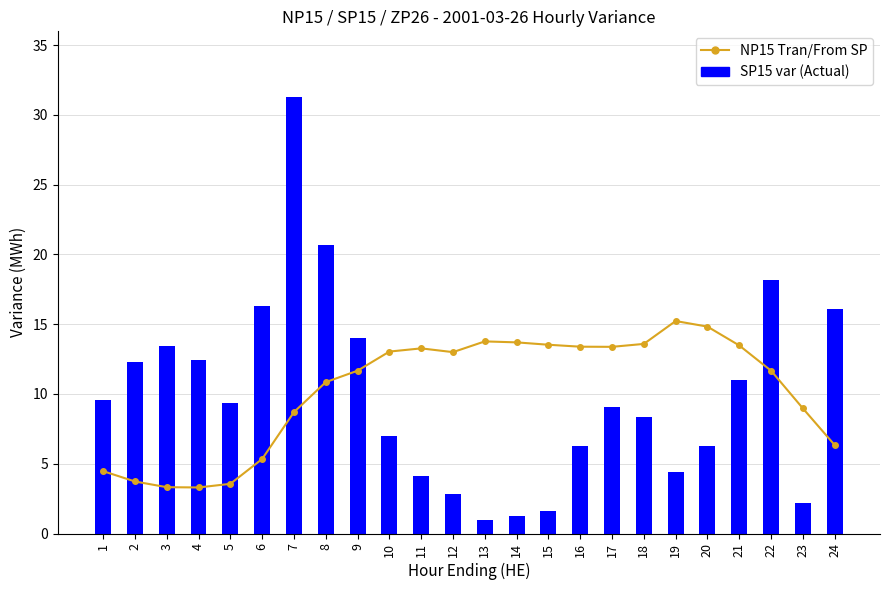

At which category is the sum across all series the highest?

7